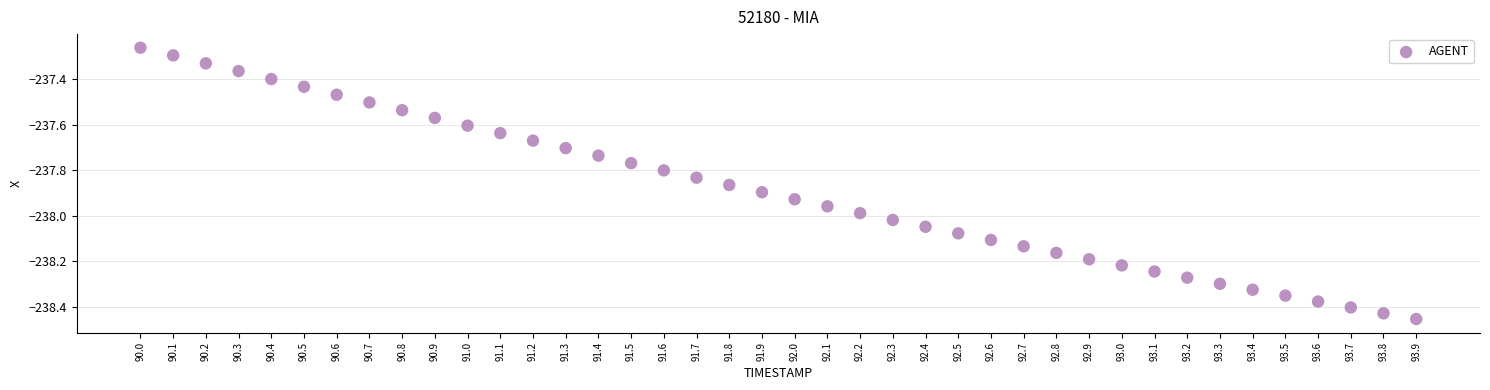

What is the range of Y values (max minus min)?

1.2